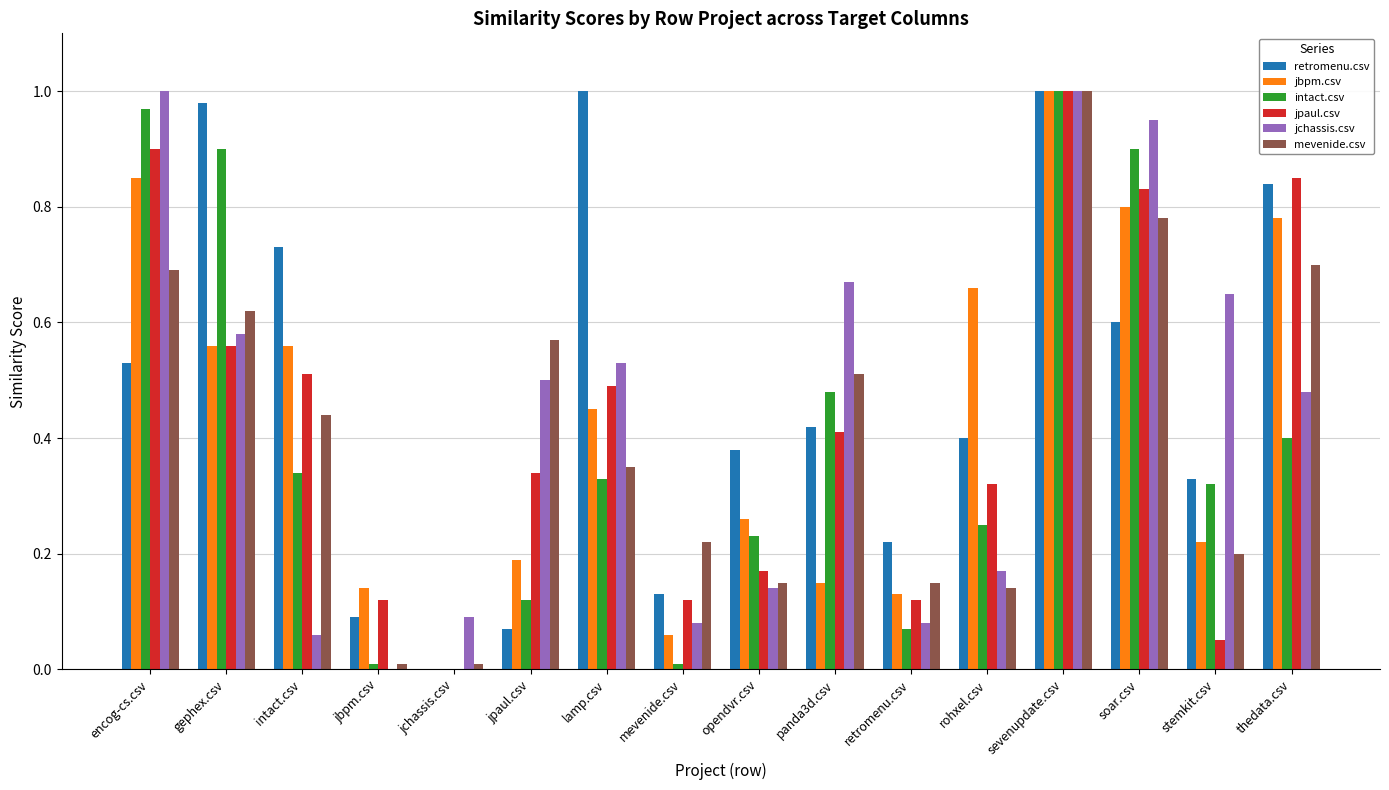

Which series has the largest total across all categories?

retromenu.csv